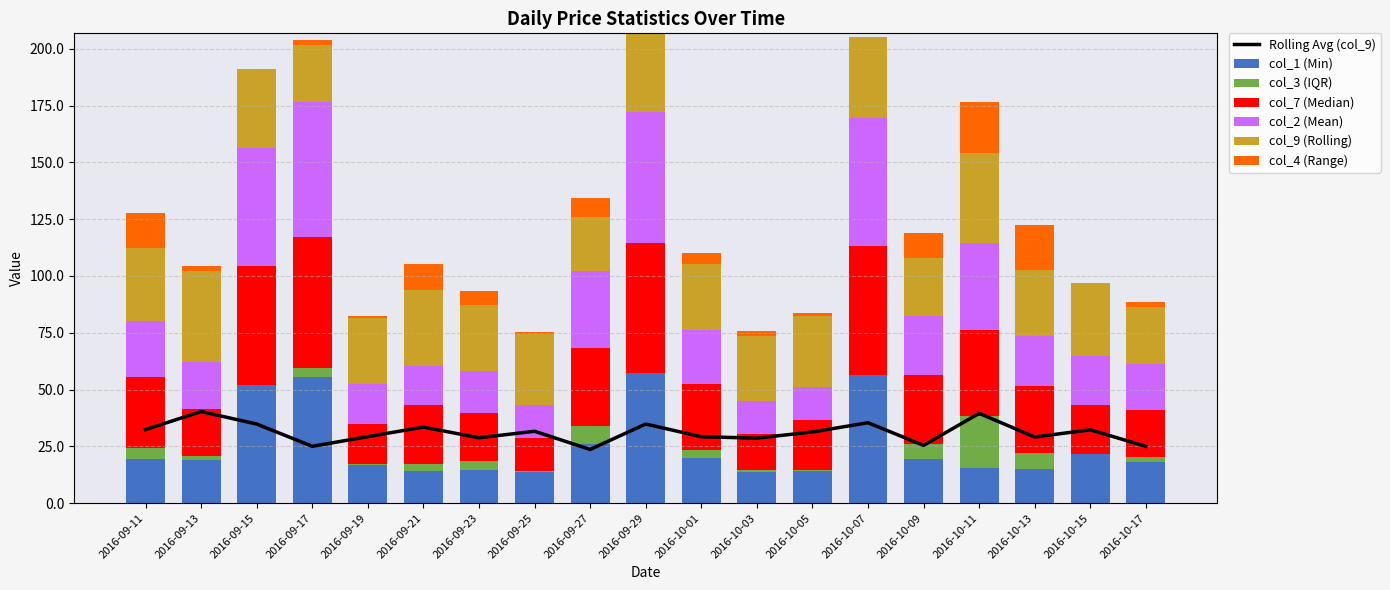

How many bars are there in total?

114